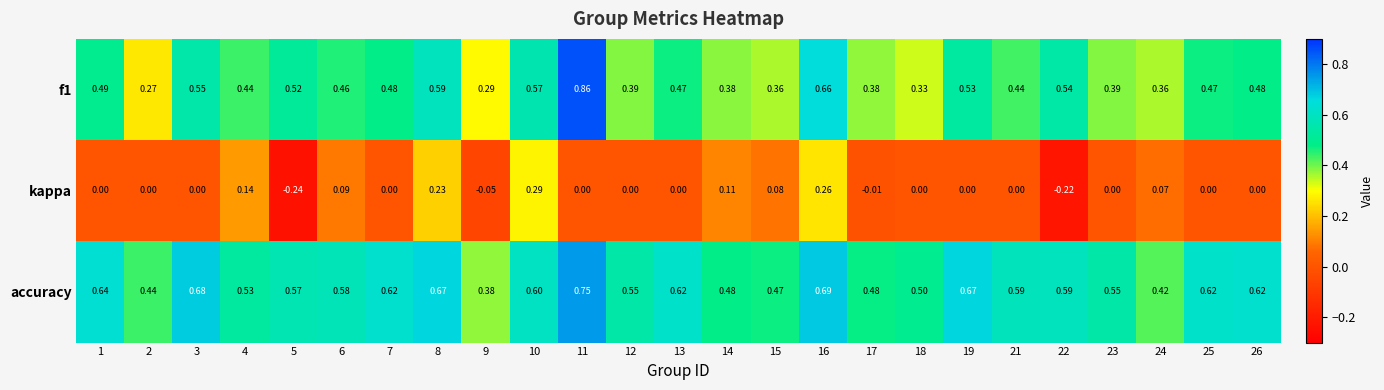

Count the number of data series in this chart.

3